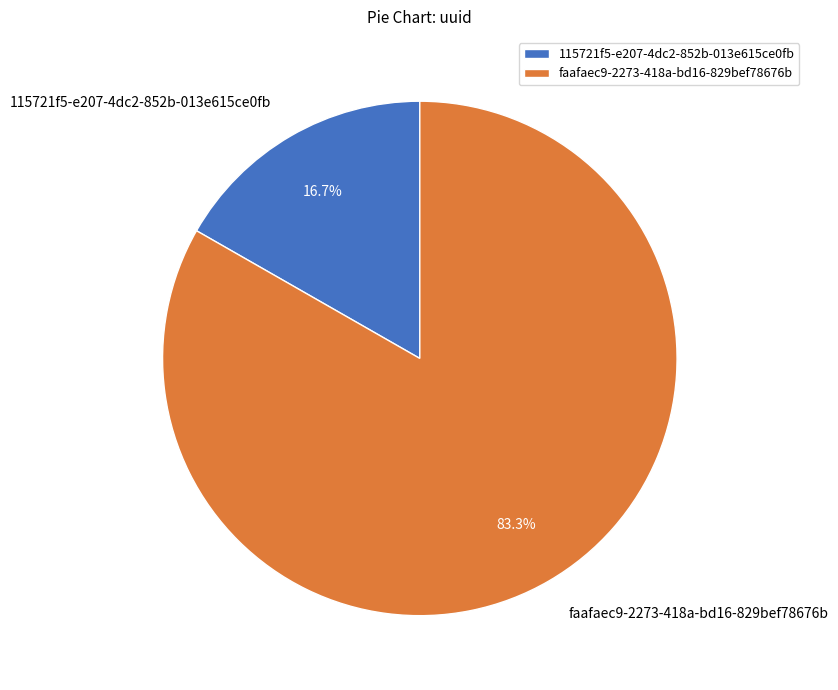

What percentage is the faafaec9-2273-418a-bd16-829bef78676b slice, to the nearest percent?

83%